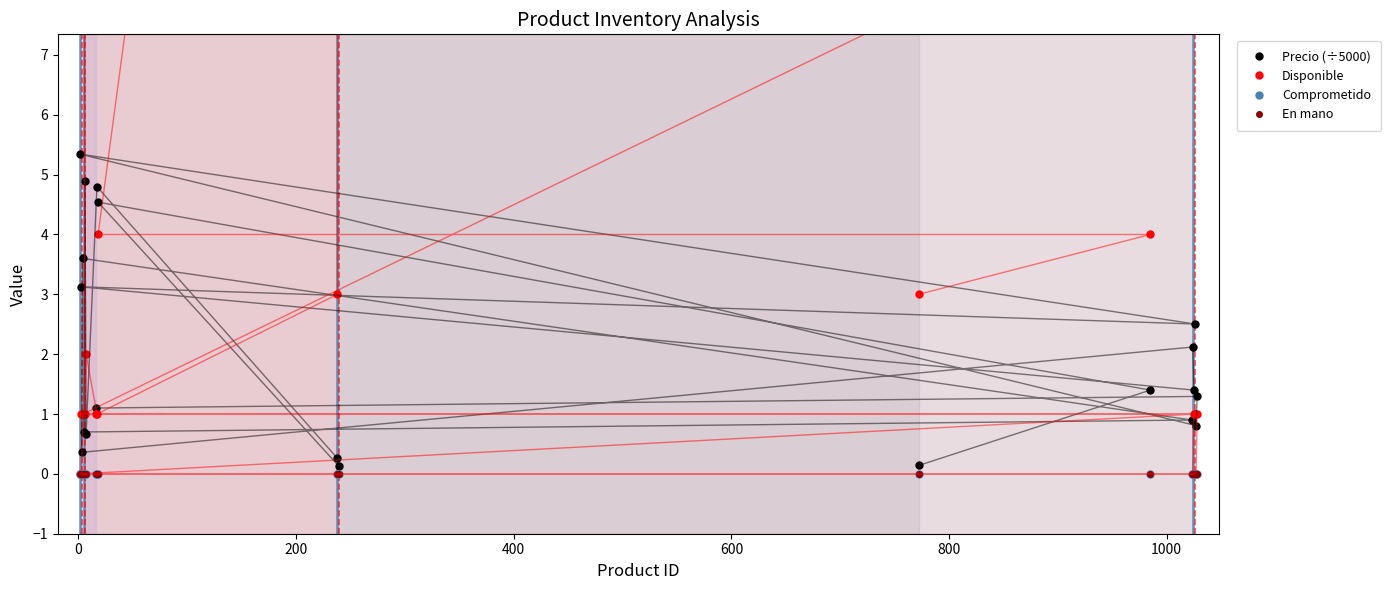

List the series in order of their peak value, lowest first.

Comprometido, En mano, Precio (÷5000), Disponible